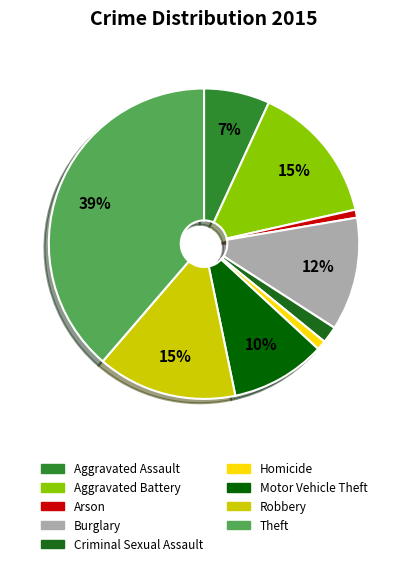

Count the number of slices in the pie.

9